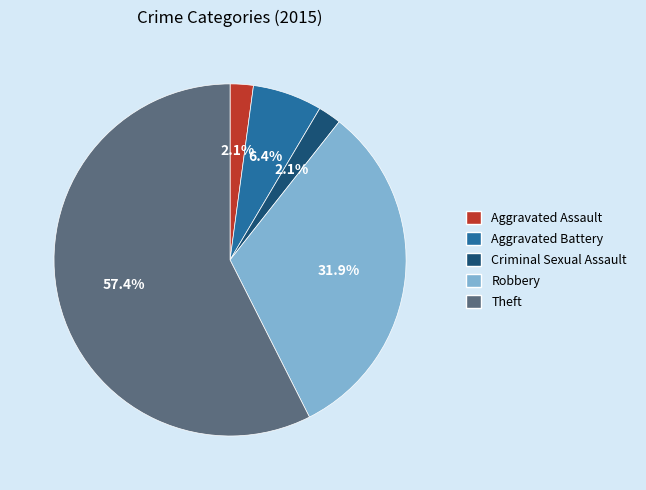

Does any single category account for the majority?

Yes